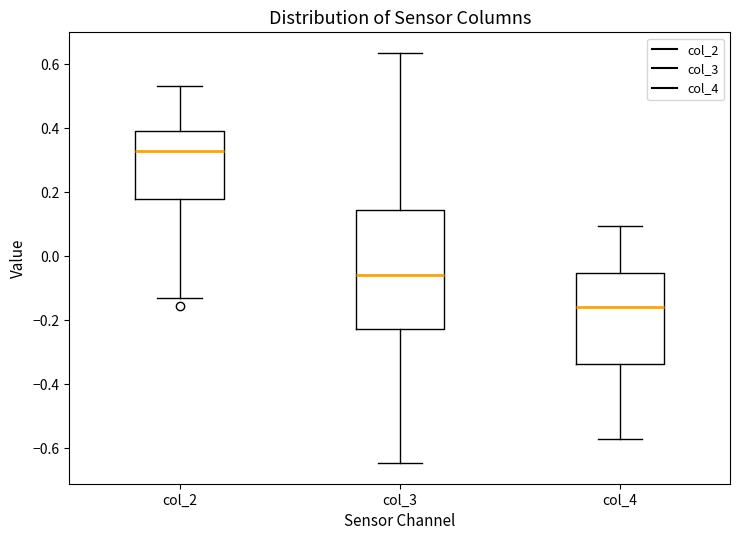

Comparing the boxes themselves (not the whiskers), which one is the tallest?

col_3